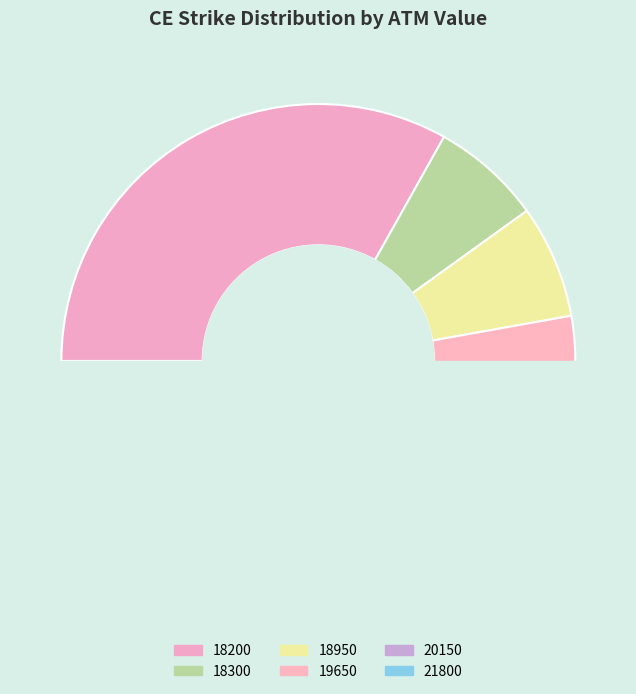

Is it true that 20150 is 1% of the pie?

False